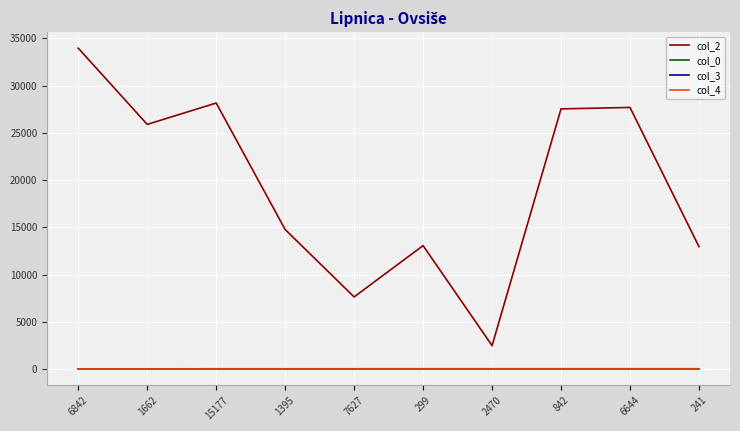

Does the chart have visible grid lines?

Yes